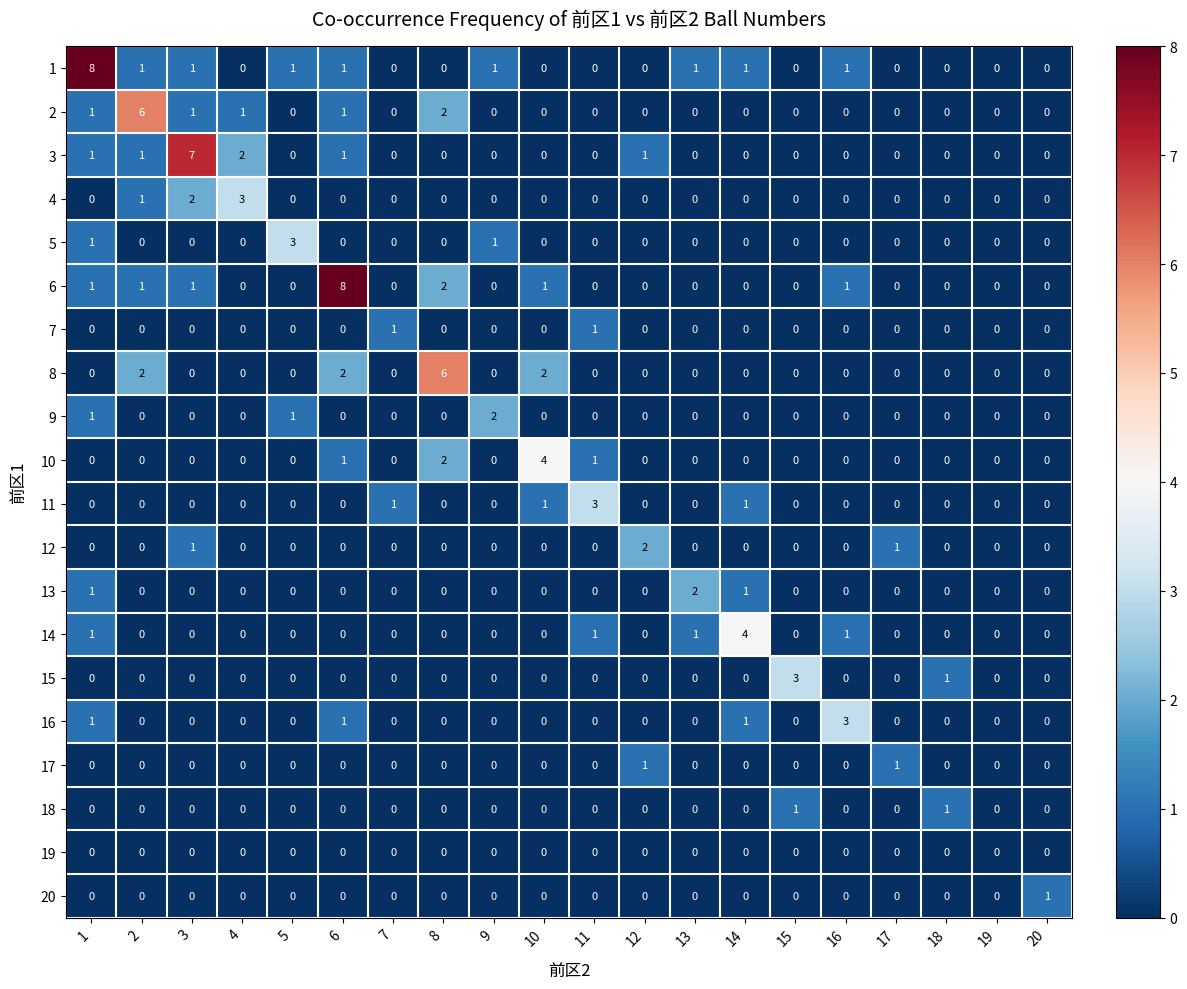

At which category is the sum across all series the highest?

1